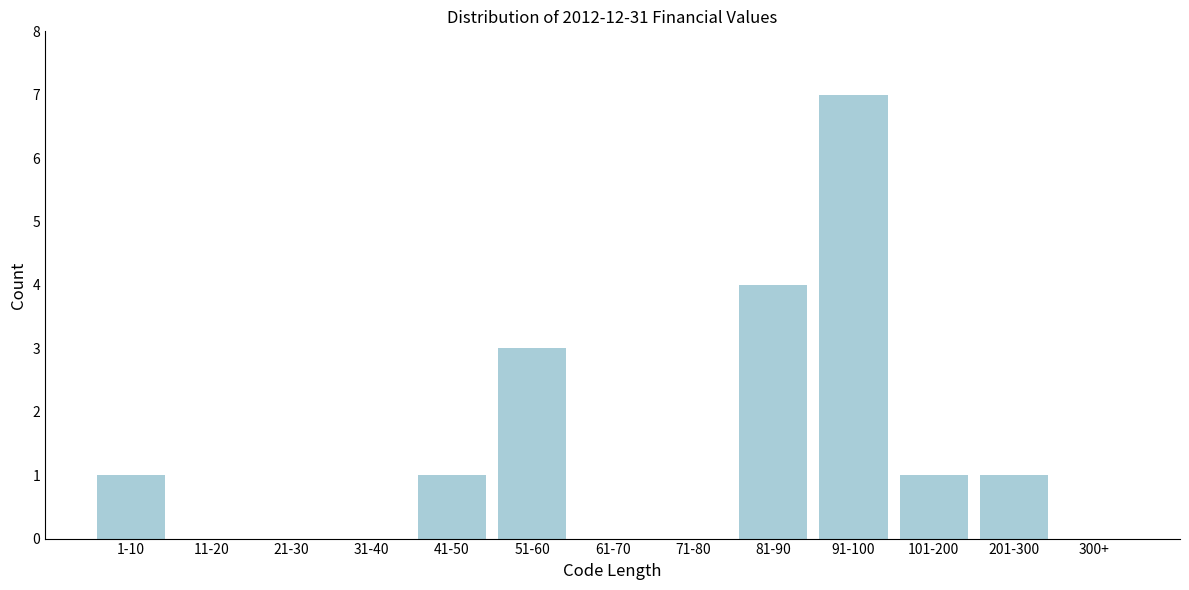

Reading left to right, extract all data points from this chart.

1-10=1	11-20=0	21-30=0	31-40=0	41-50=1	51-60=3	61-70=0	71-80=0	81-90=4	91-100=7	101-200=1	201-300=1	300+=0